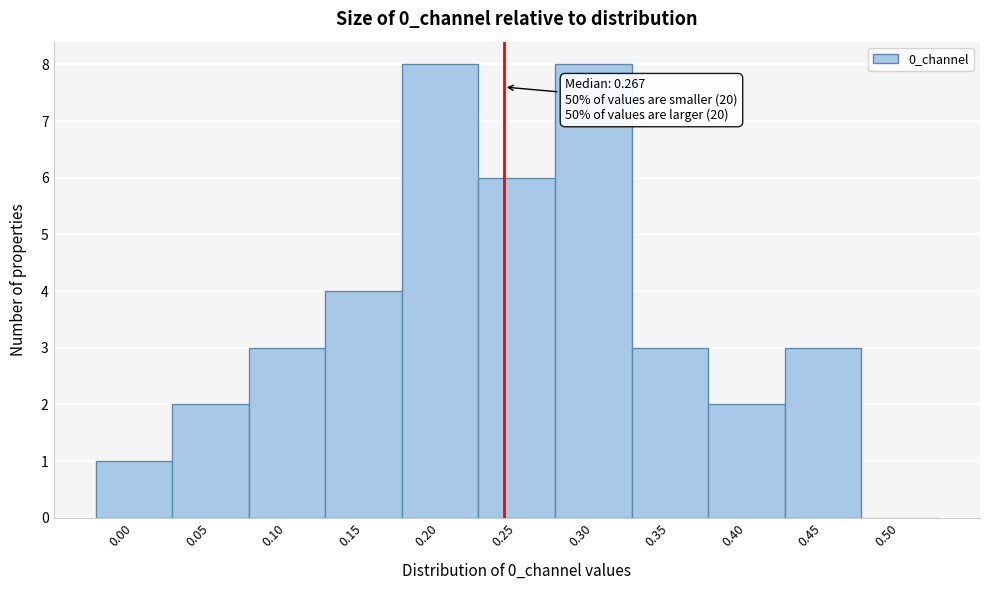

Reading left to right, list all the values displayed in this chart.

0.00=1	0.05=2	0.10=3	0.15=4	0.20=8	0.25=6	0.30=8	0.35=3	0.40=2	0.45=3	0.50=0